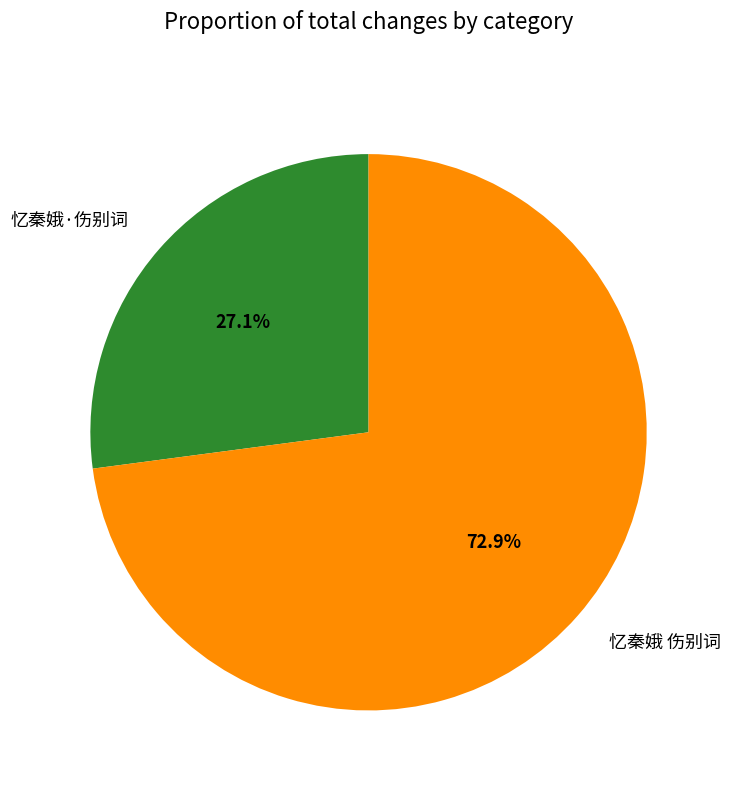

To the nearest percent, what percentage of the pie is 忆秦娥 伤别词?

73%